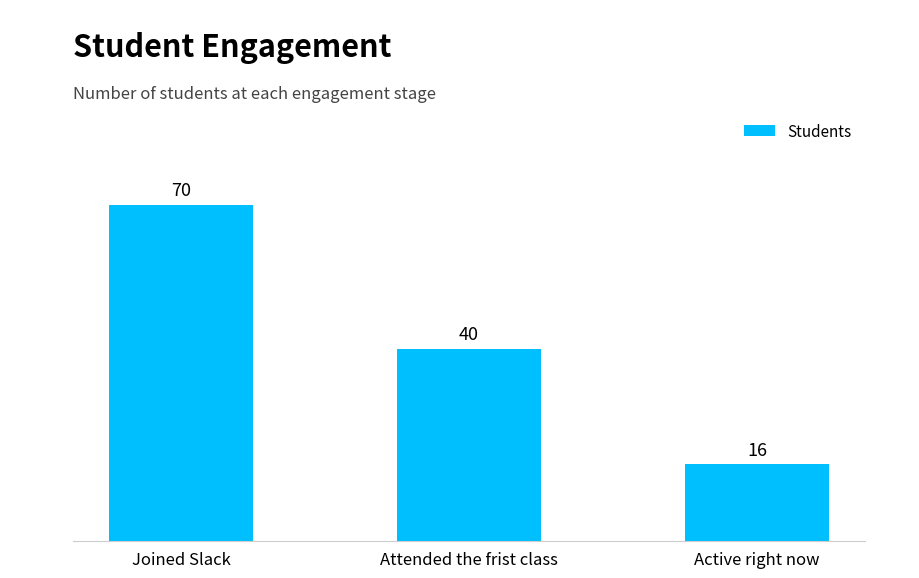

How many series are shown in this chart?

1